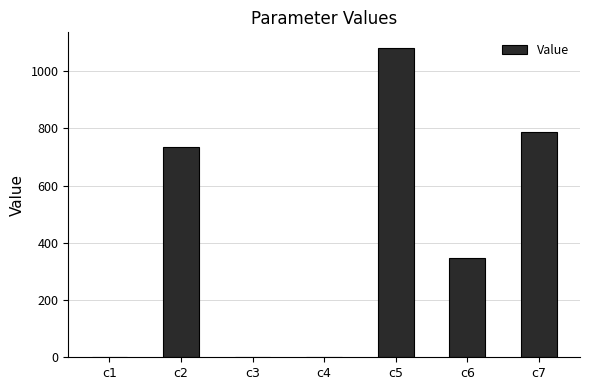

The value at c7 is 787.1. True or false?

True